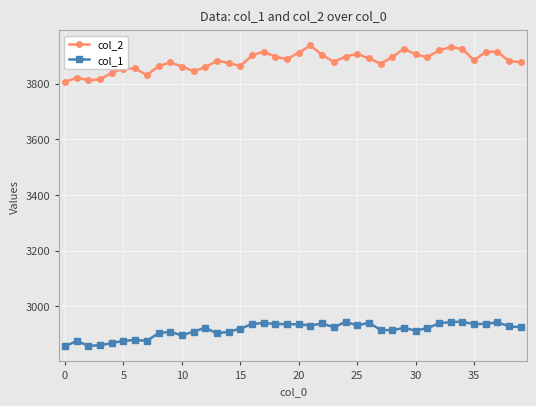

What are all the series names shown in the legend?

col_2, col_1